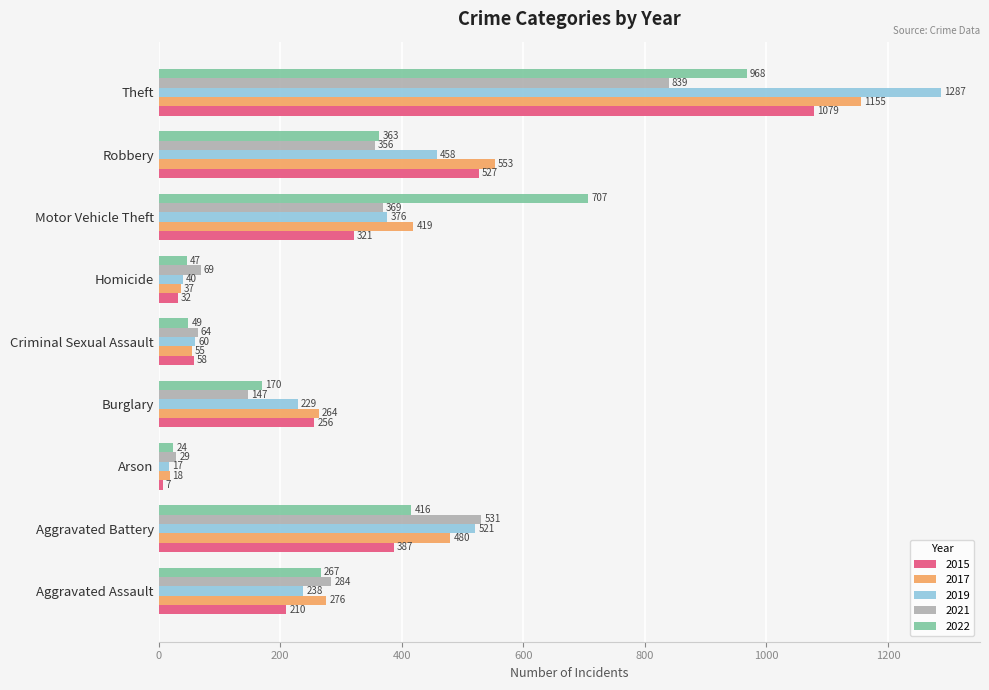

The 2022 series shows 968 at Theft. True or false?

True